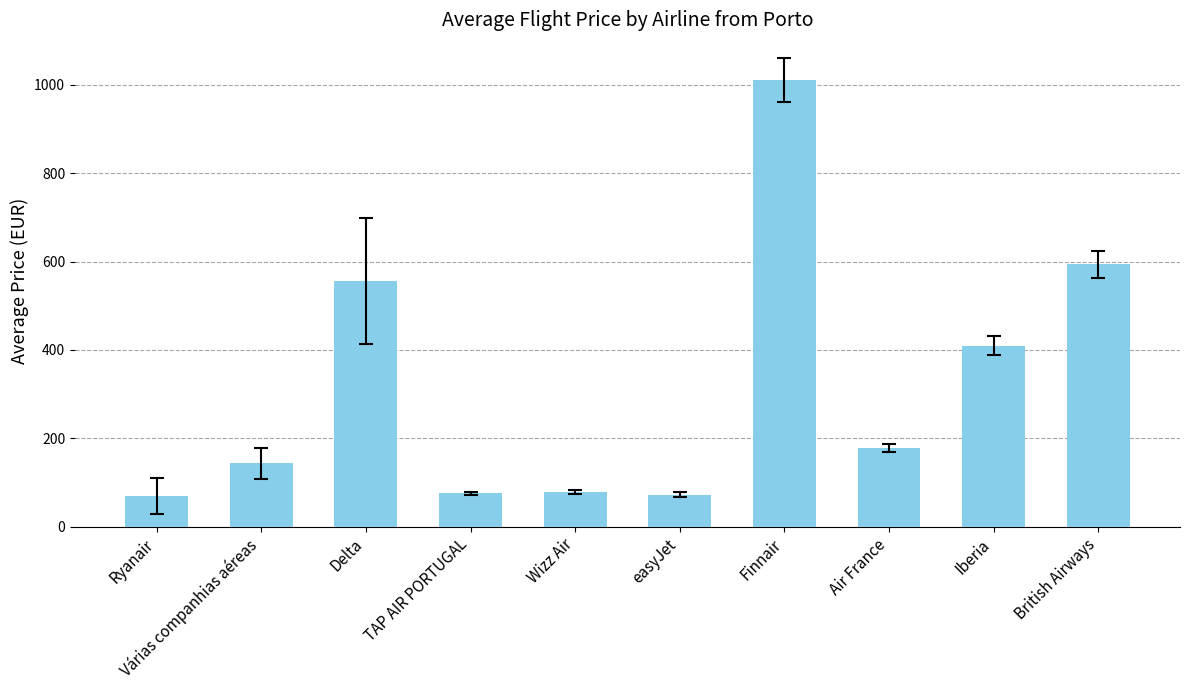

What position from the right is Delta?

8